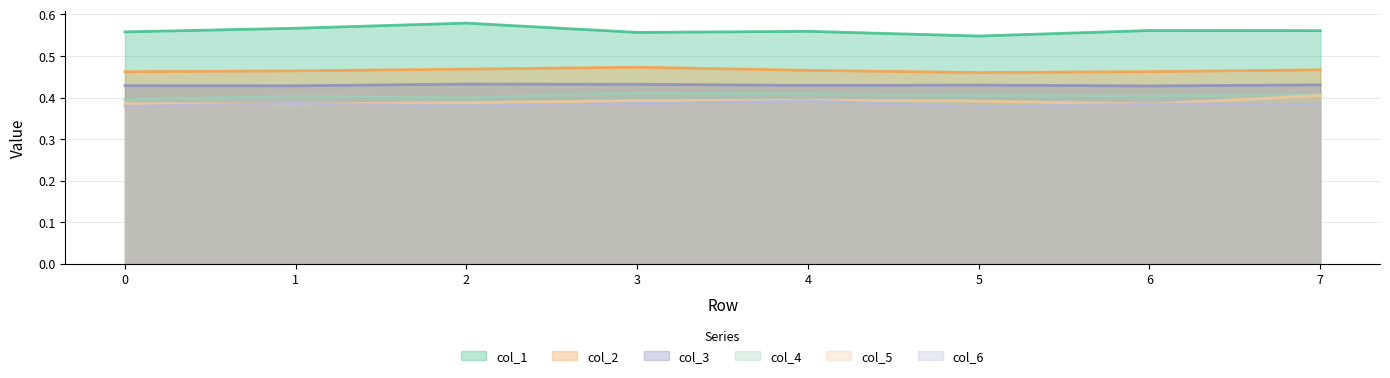

What is the value of the col_4 point at the 4th from the left?

0.4